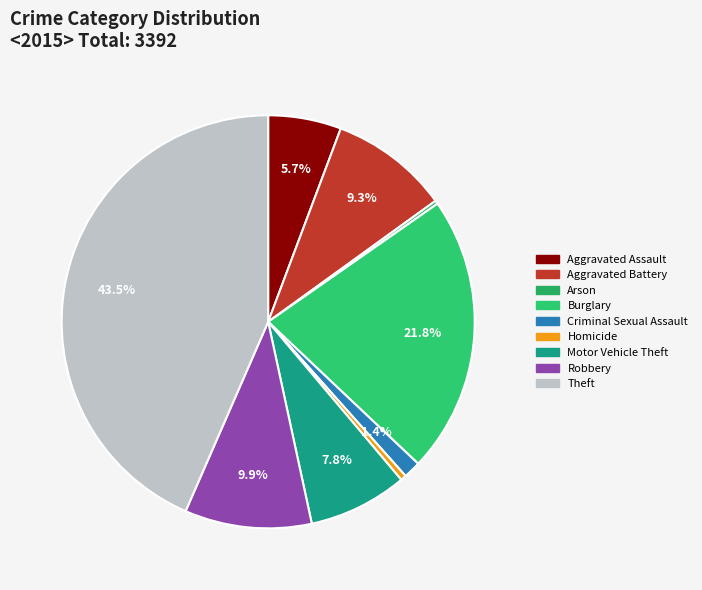

What is the largest slice in the pie chart?

Theft